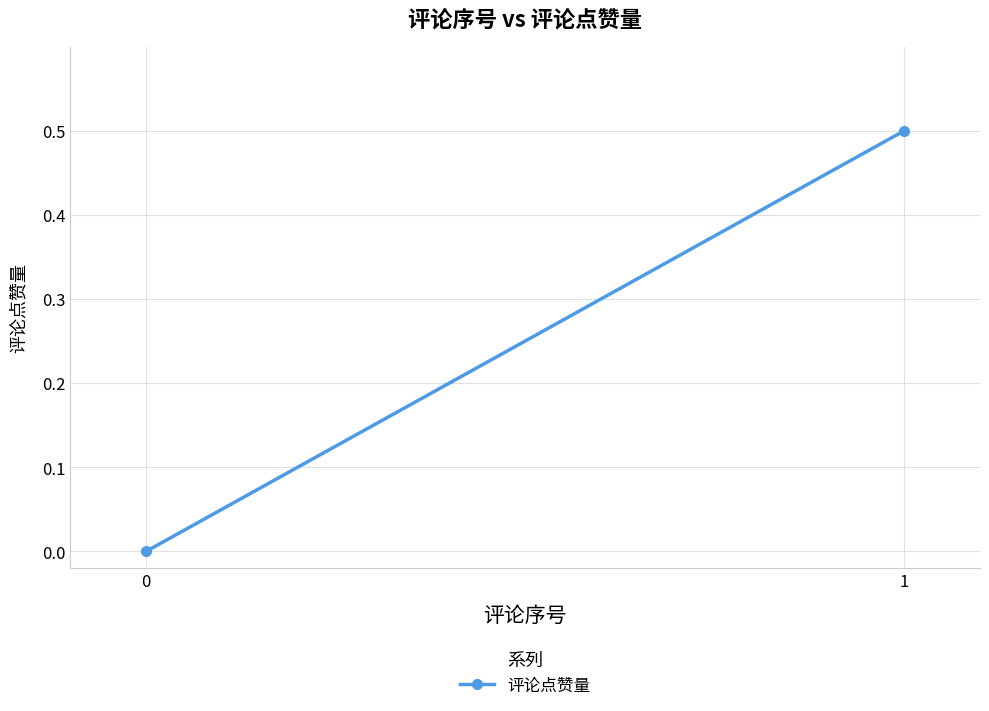

How many data points are above 0?

1